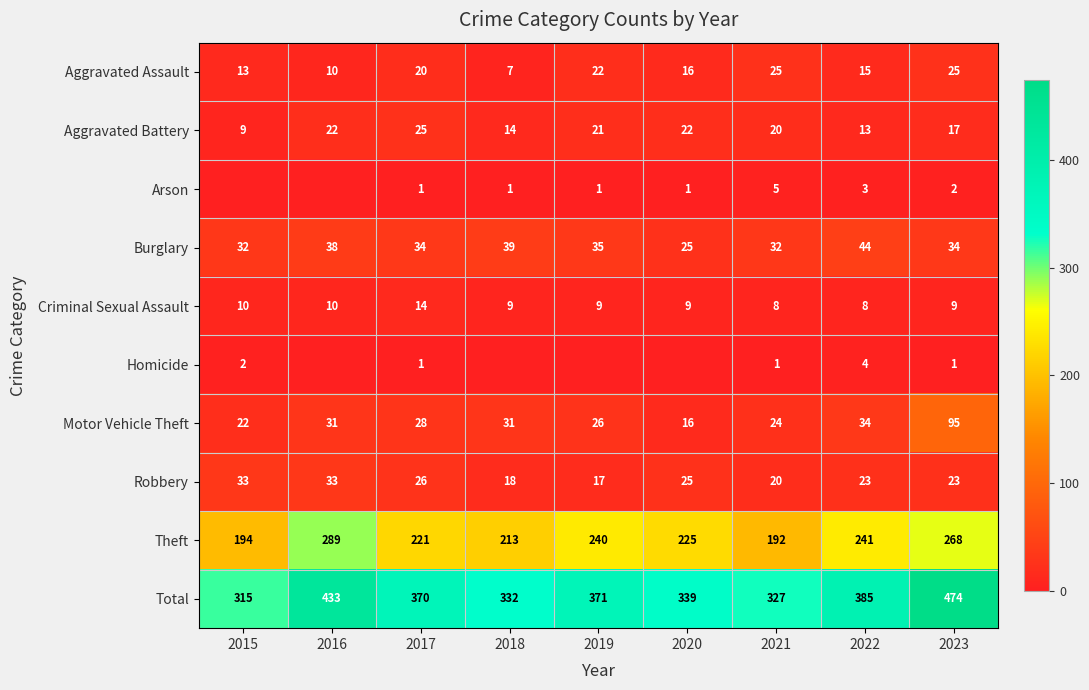

True or false: Aggravated Battery has a value of 27 at 2021.

False